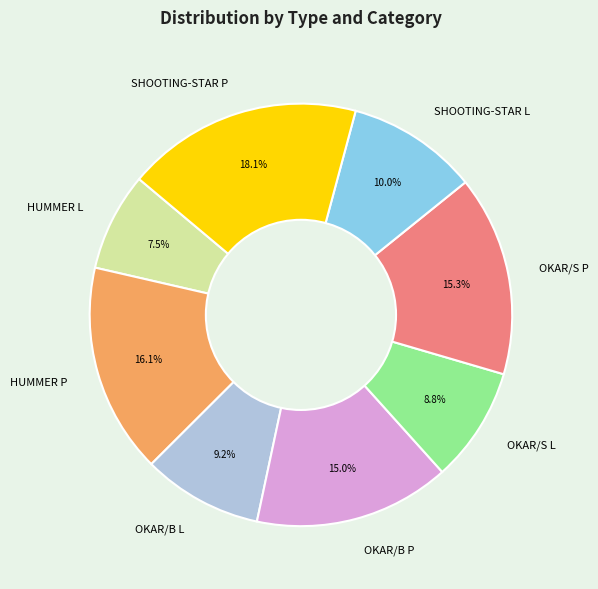

What percentage is the OKAR/B L slice, to the nearest percent?

9%